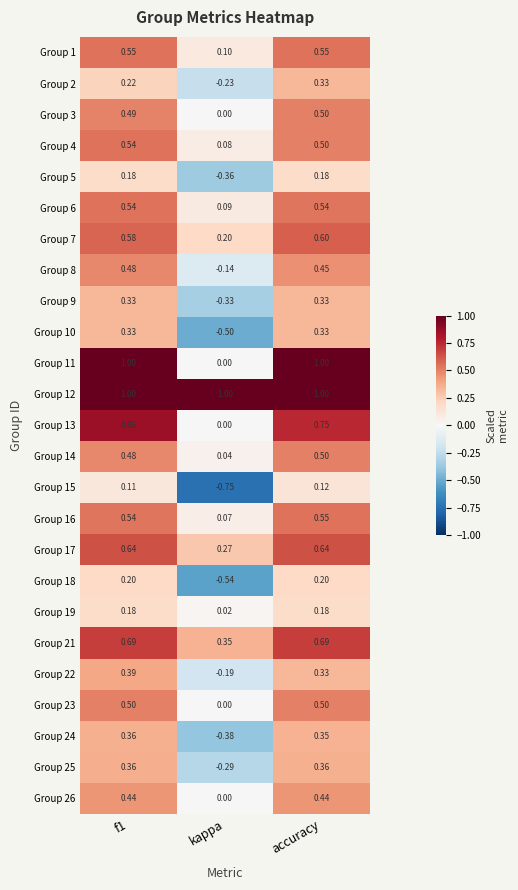

Which category has the lowest value across all series?

kappa